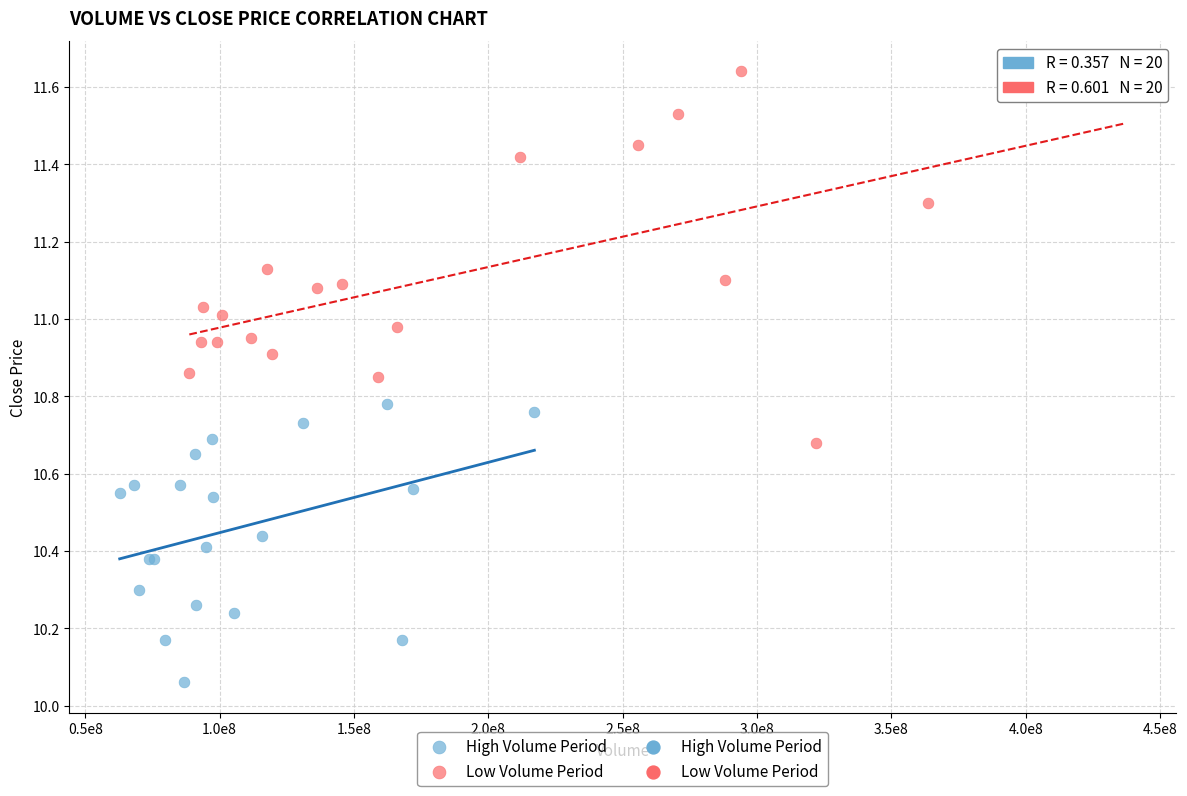

Which series has the widest spread of Y values?

Low Volume Period